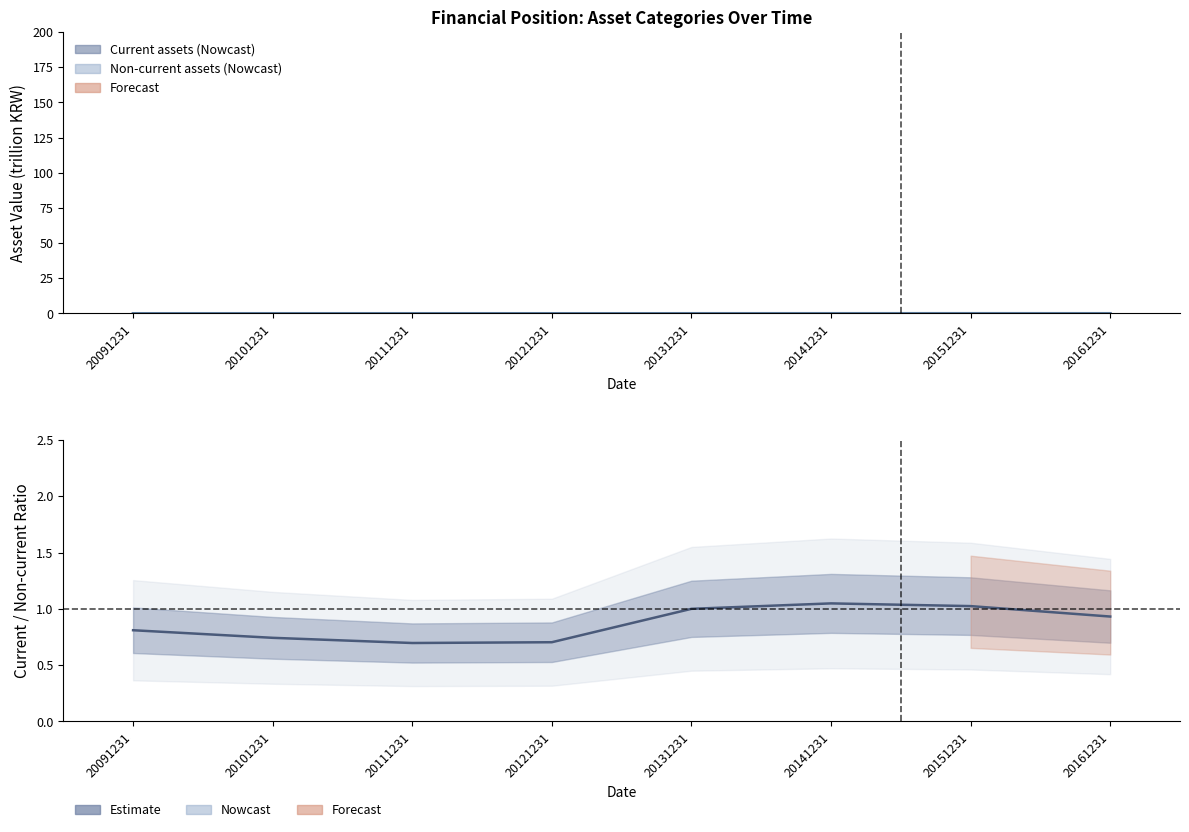

True or false: the data shows 0.0 at 20131231.

True